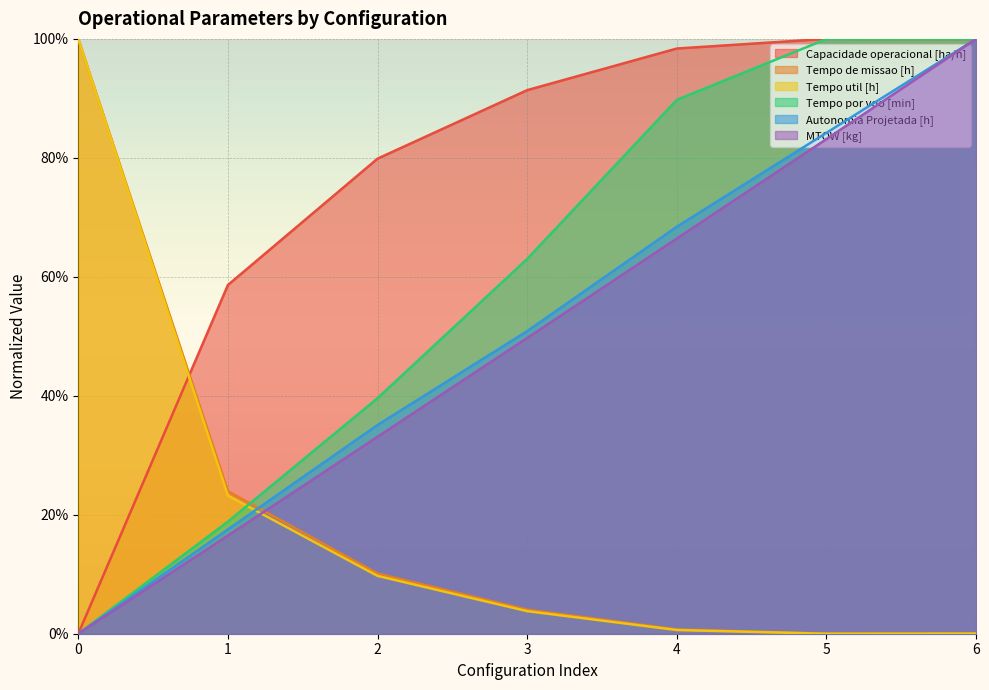

True or false: Autonomia Projetada [h] has a value of 0.1 at 1.

False